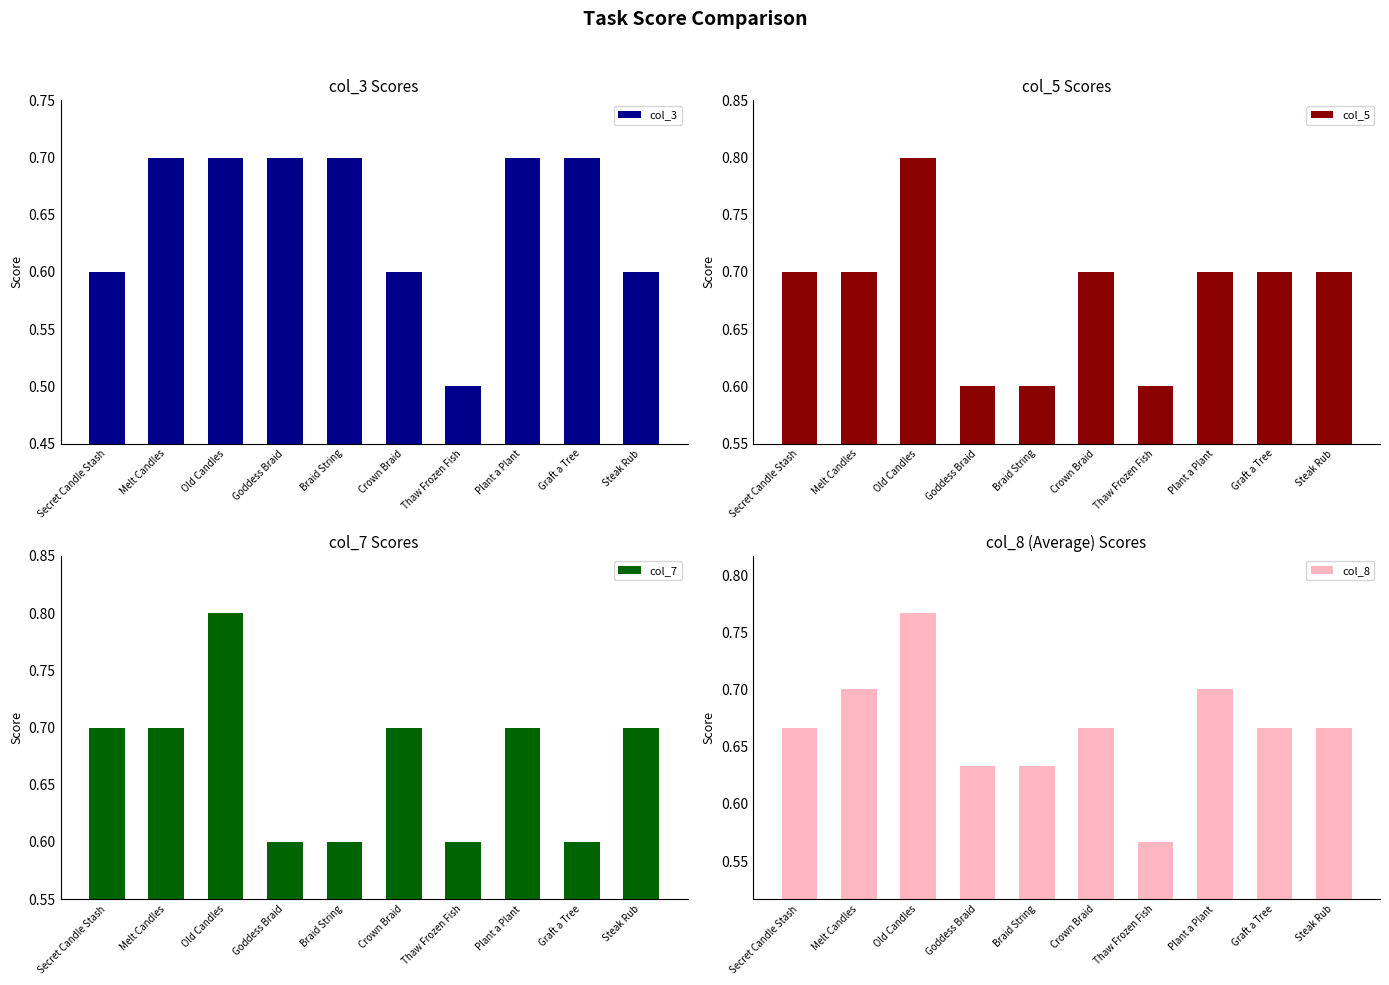

Rank the series at Melt Candles from highest to lowest value.

col_3, col_5, col_7, col_8